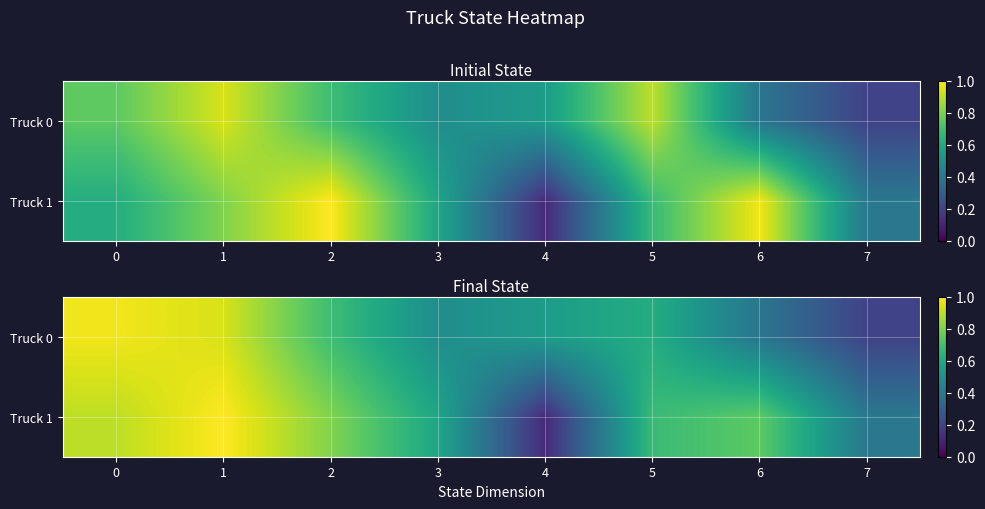

Is it true that Truck 0 equals 0.6 at 4?

True